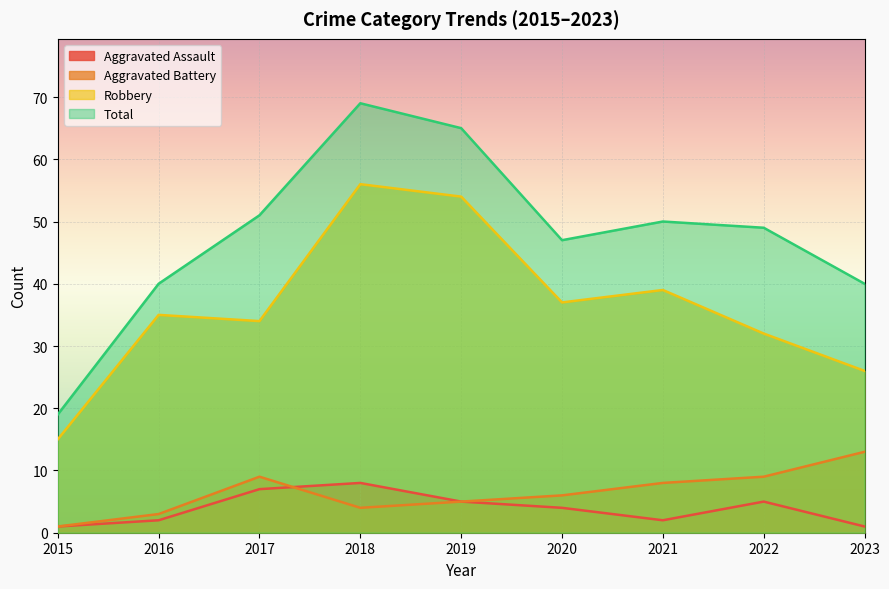

True or false: Total and Aggravated Assault cross at least once.

False